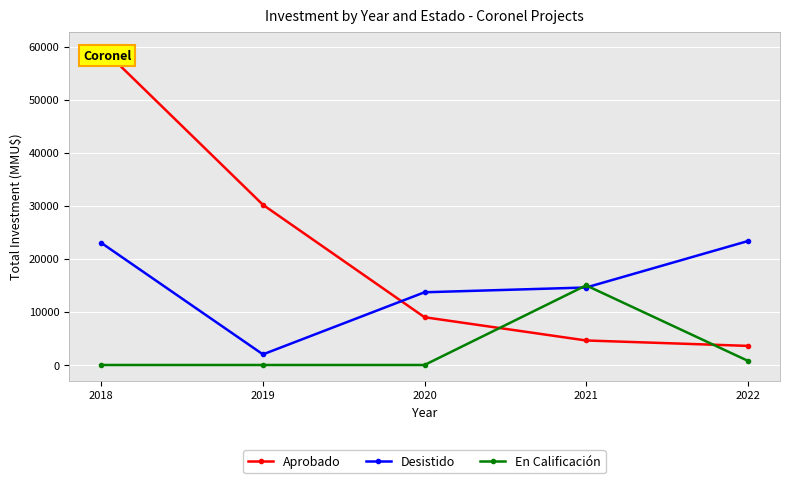

What is the total value across all series at 2021?

34220